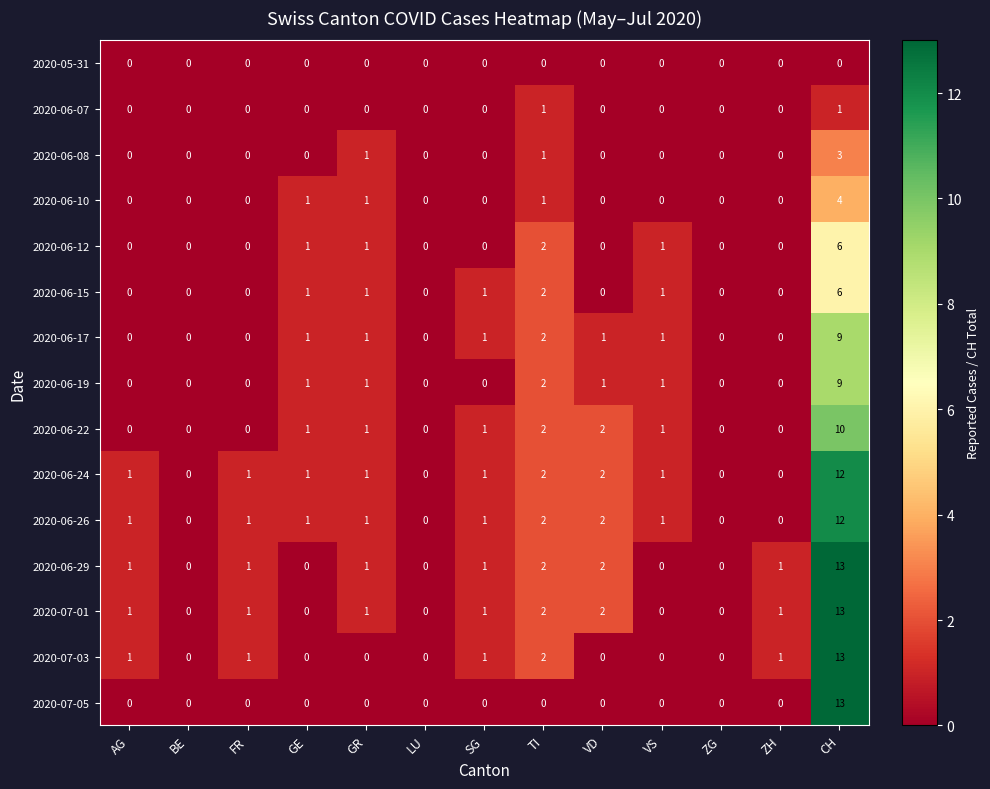

What is the sum of the 2020-06-15 values at CH and BE?

6